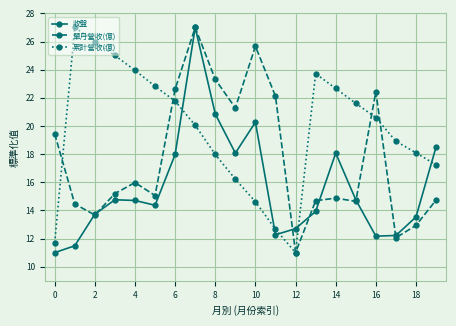

What is the minimum value for 收盤?

11.0